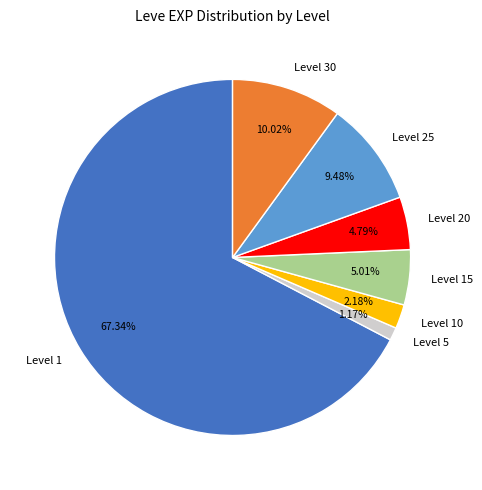

What is the ratio of the value at Level 20 to the value at Level 30?

0.5